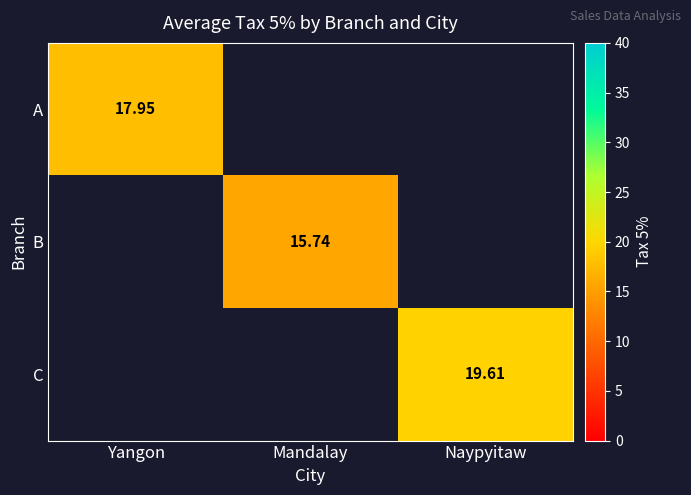

How many data points does each series have?

3